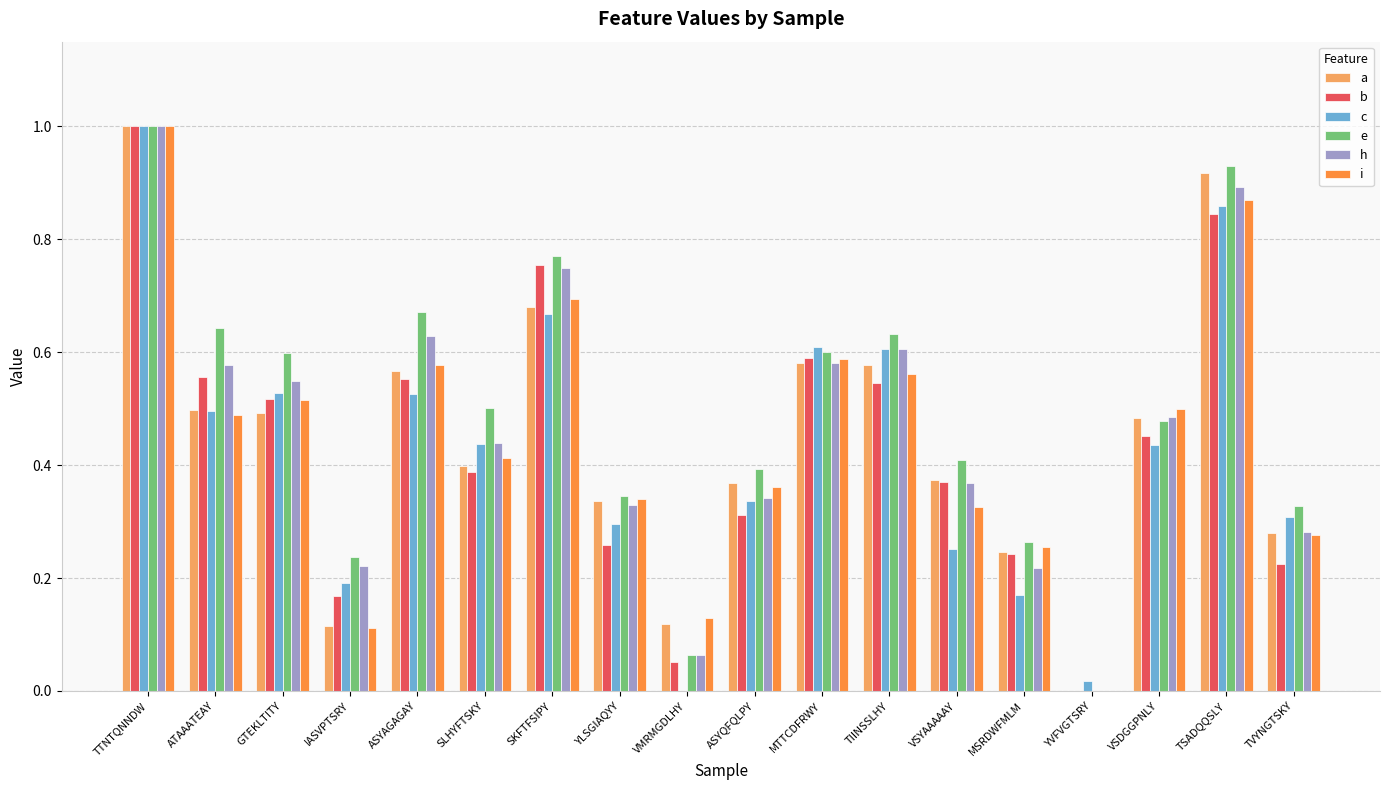

What is the sum of all b values?

7.8